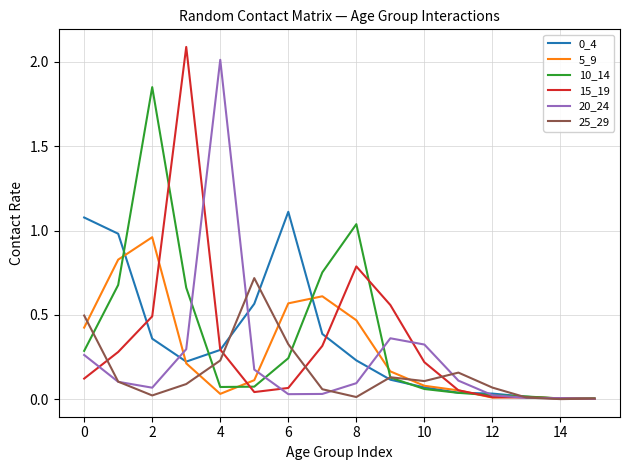

What is the maximum value for 0_4?

1.1